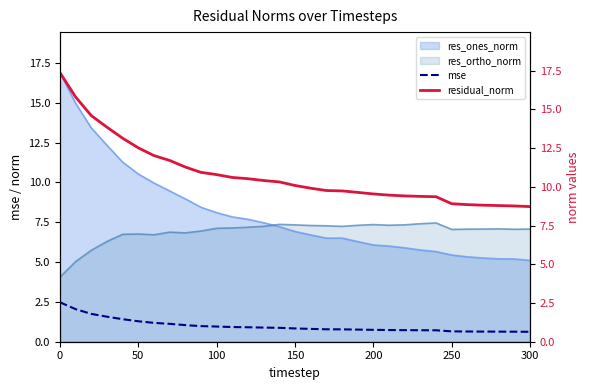

What is the average value of the residual_norm series?

10.8